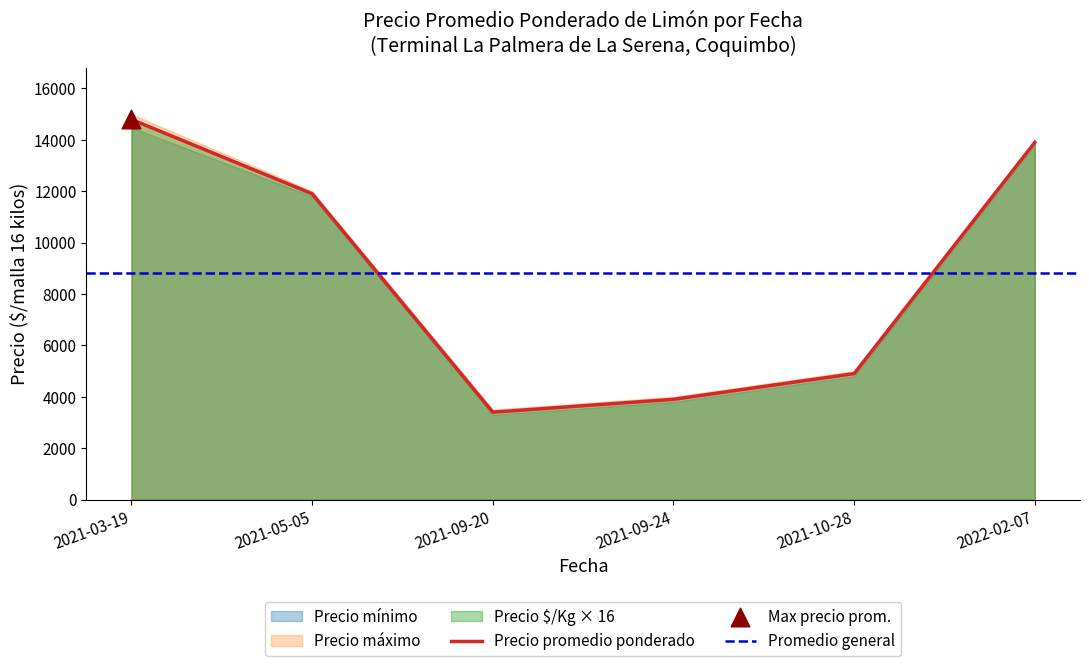

At which label is Precio promedio ponderado closest to 9096?

2021-05-05